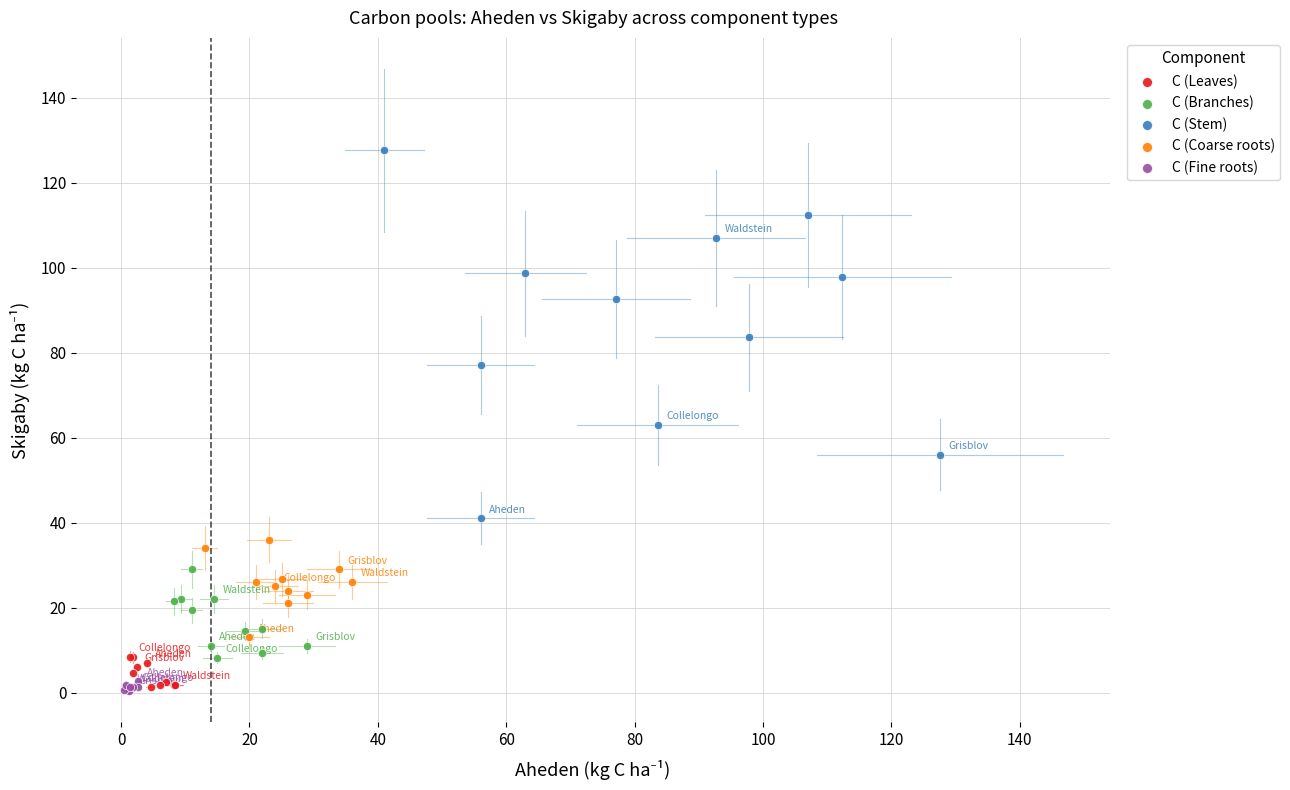

Which series has the widest spread of Y values?

C (Stem)